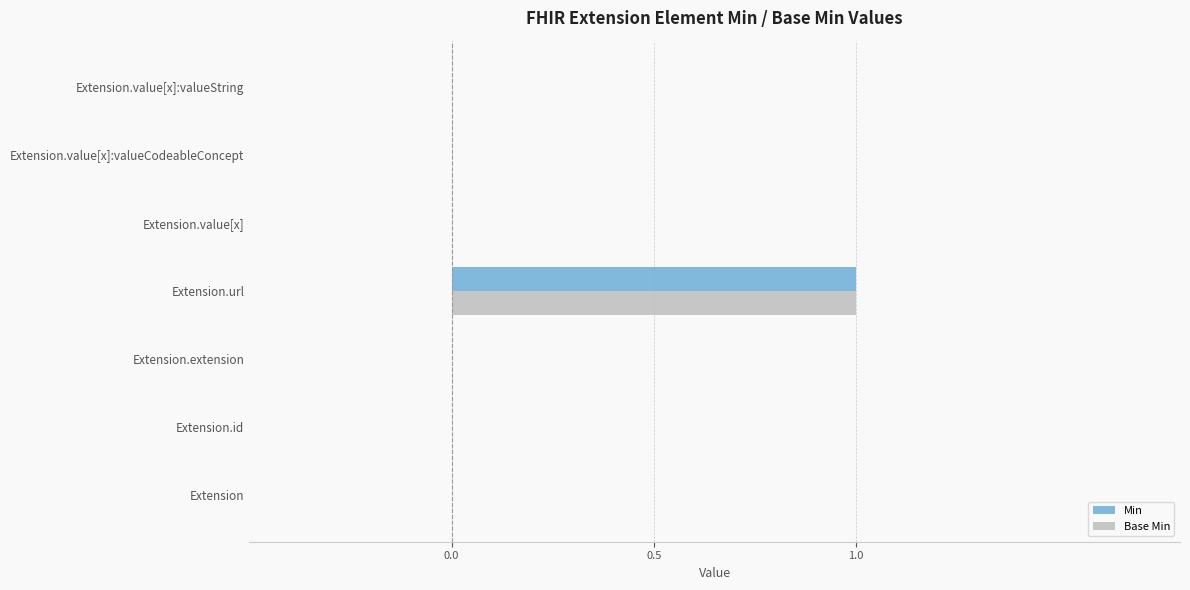

Which label corresponds to the largest value in the chart?

Extension.url